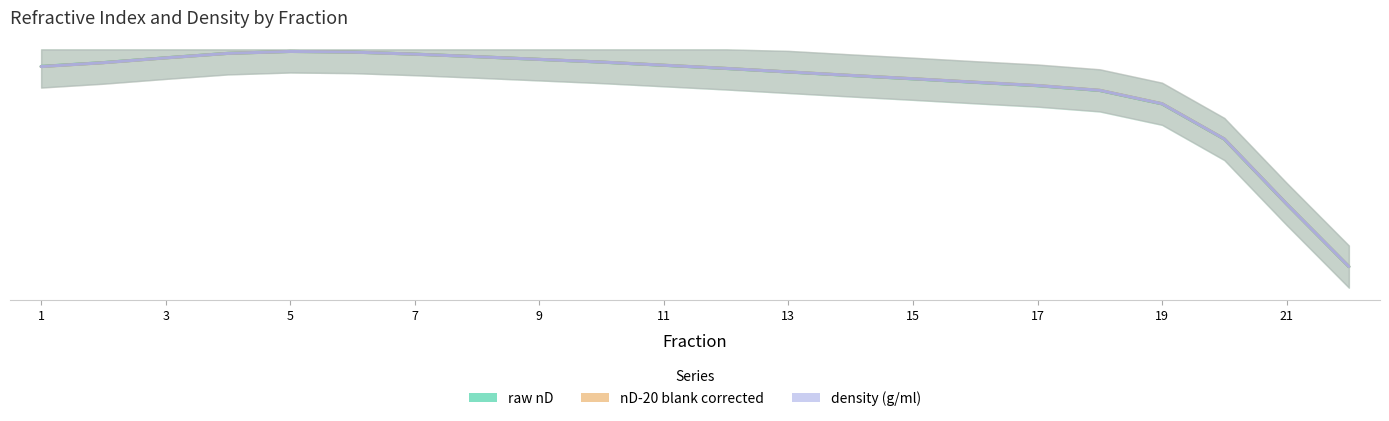

The density (g/ml) series shows 1.1 at 19. True or false?

False